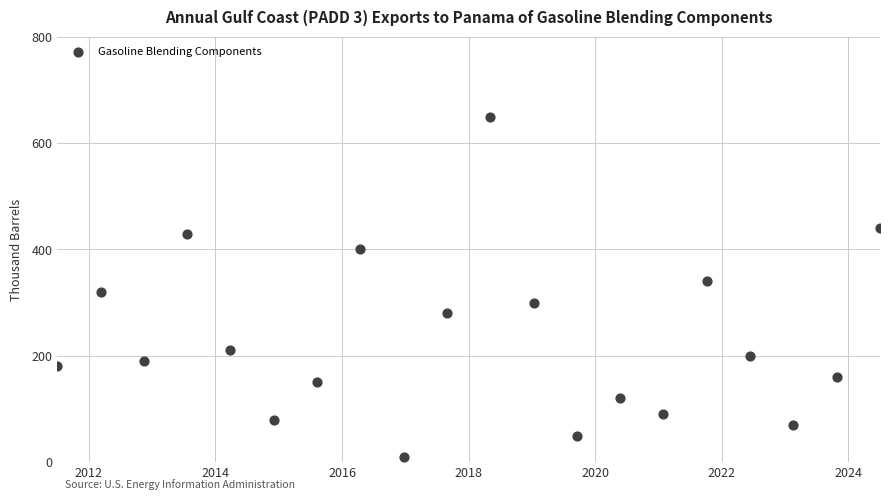

What is the range of Y values (max minus min)?

640